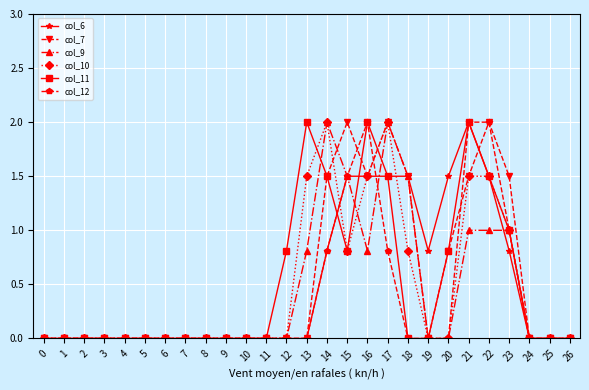

At which category is the sum across all series the highest?

21